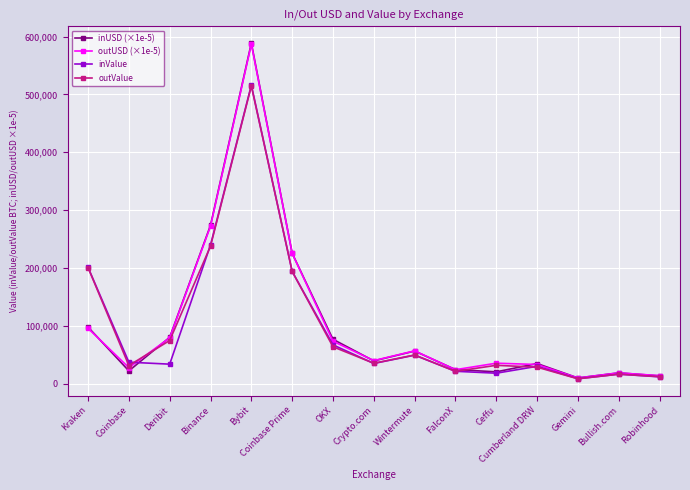

Which series changed the most between Coinbase and Deribit?

inUSD (×1e-5)